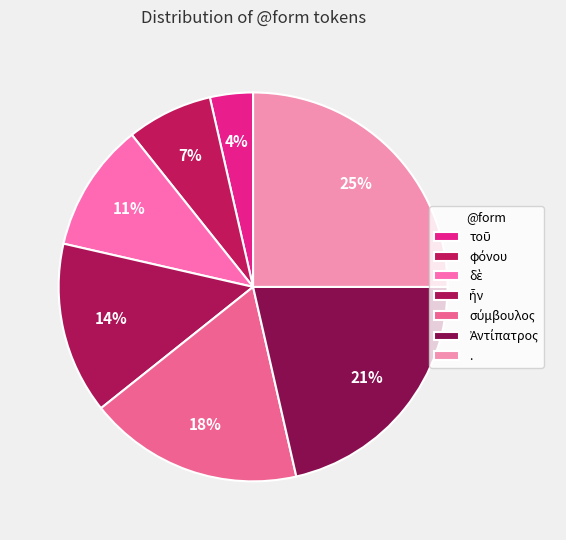

Which has a higher value, ἦν or σύμβουλος?

σύμβουλος